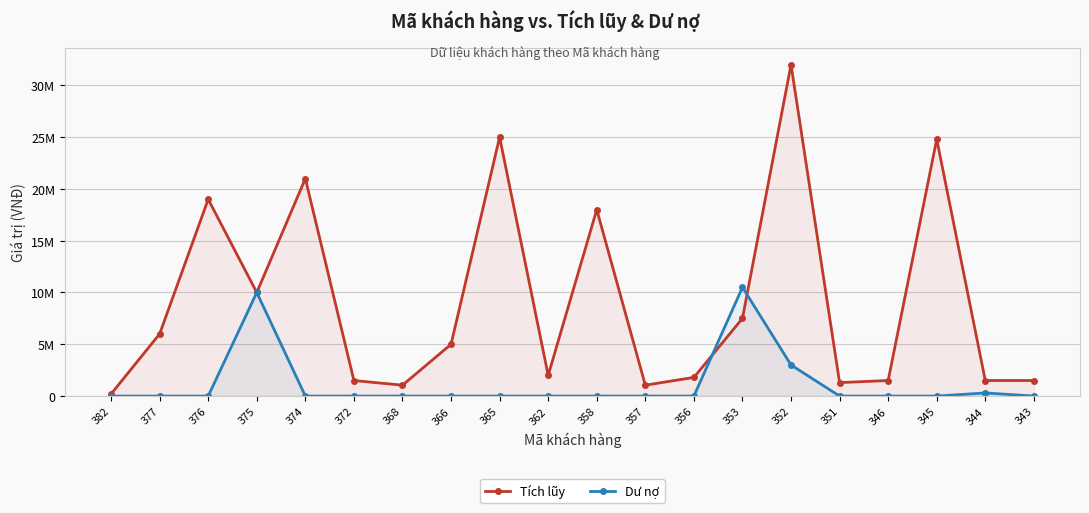

How many positive values does the Dư nợ series have?

4